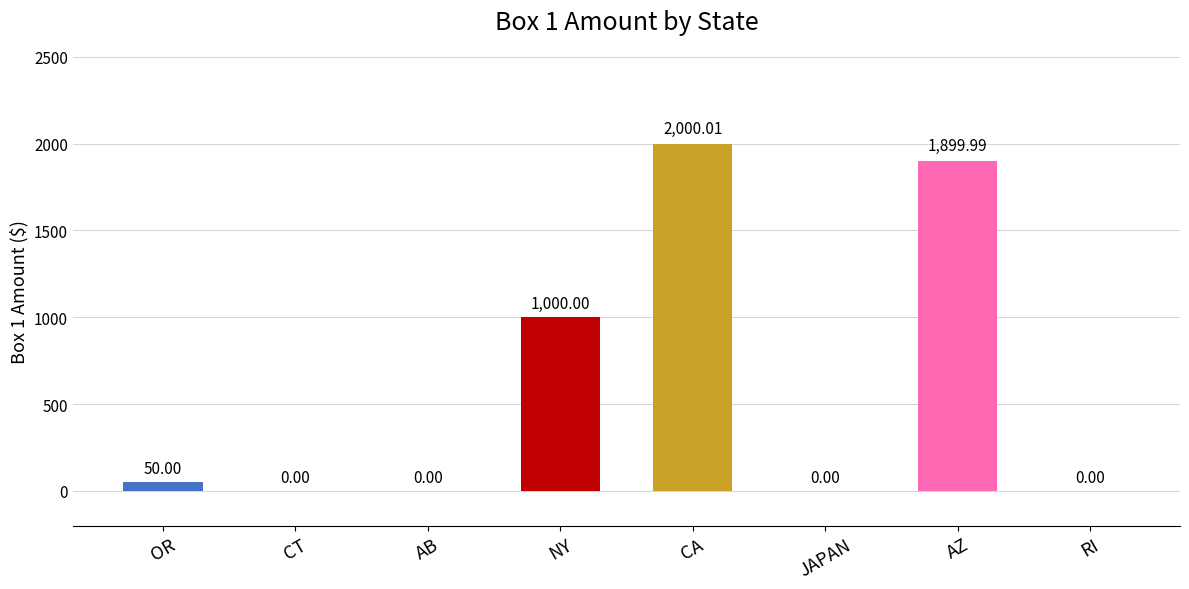

Which label corresponds to the largest value in the chart?

CA